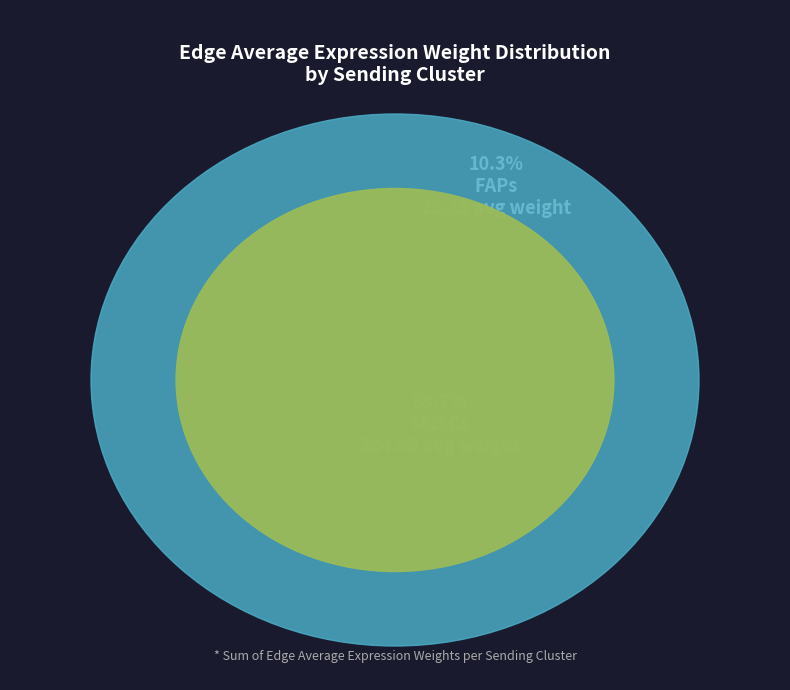

Which category has the biggest portion of the pie?

MuSCs